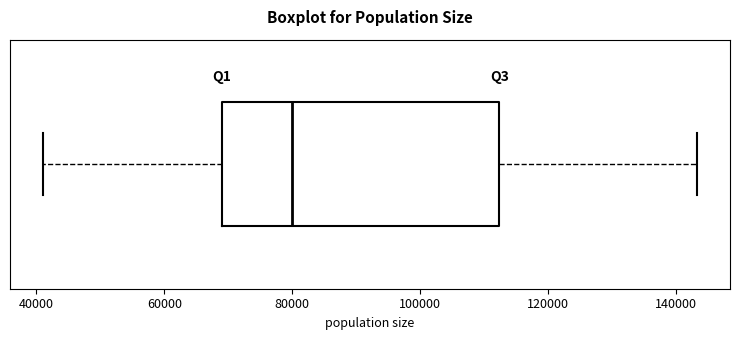

Where does the median line of the box sit on the x-axis? The values are not printed on the chart, so give them approximately, as read against the axis.

80000